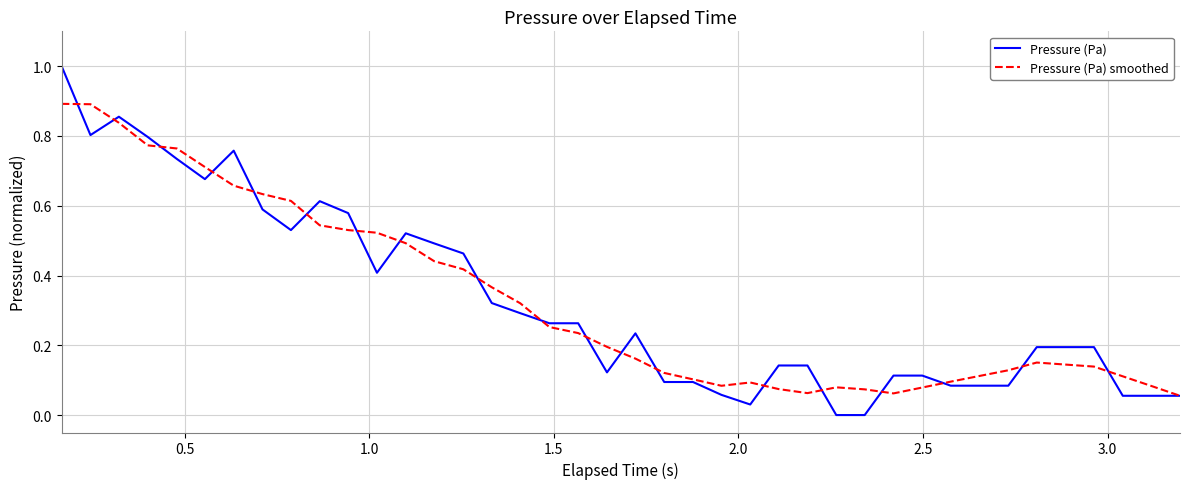

Which series has the widest spread of values?

Pressure (Pa)